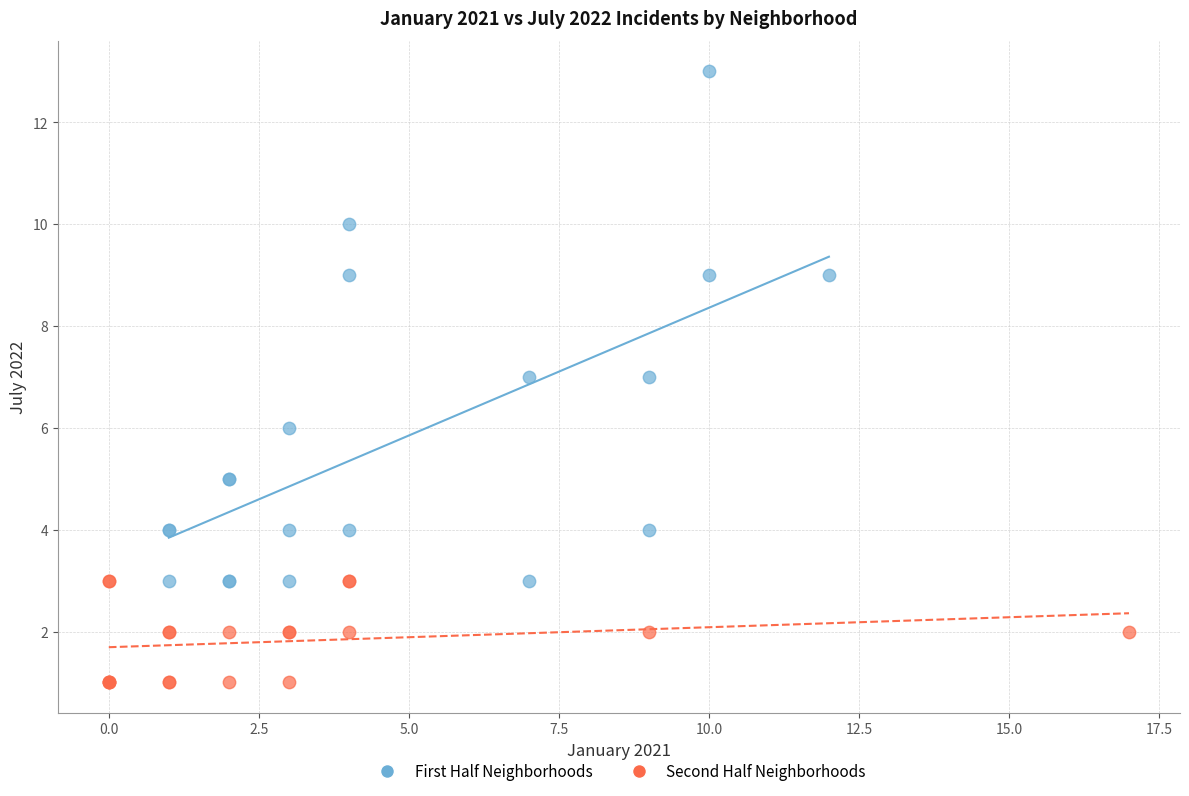

Which series contains the highest Y value?

First Half Neighborhoods